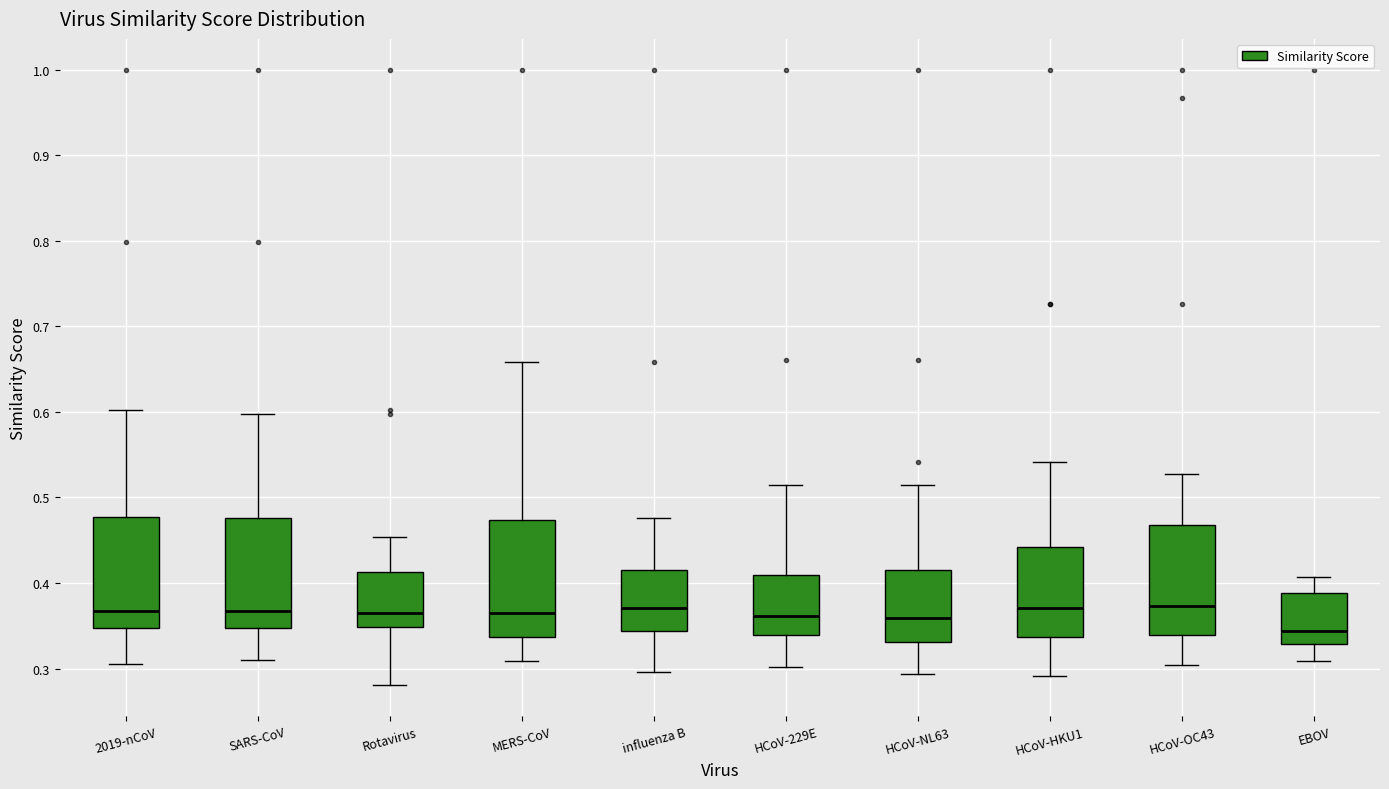

Which box has the lowest median line?

EBOV